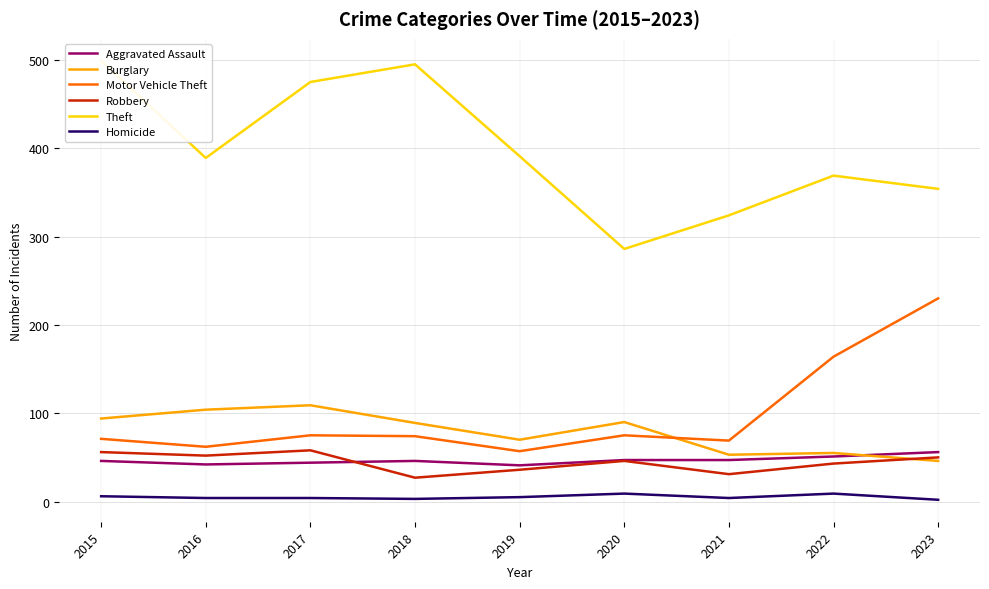

What is the value of the Burglary point at the 4th from the left?

89